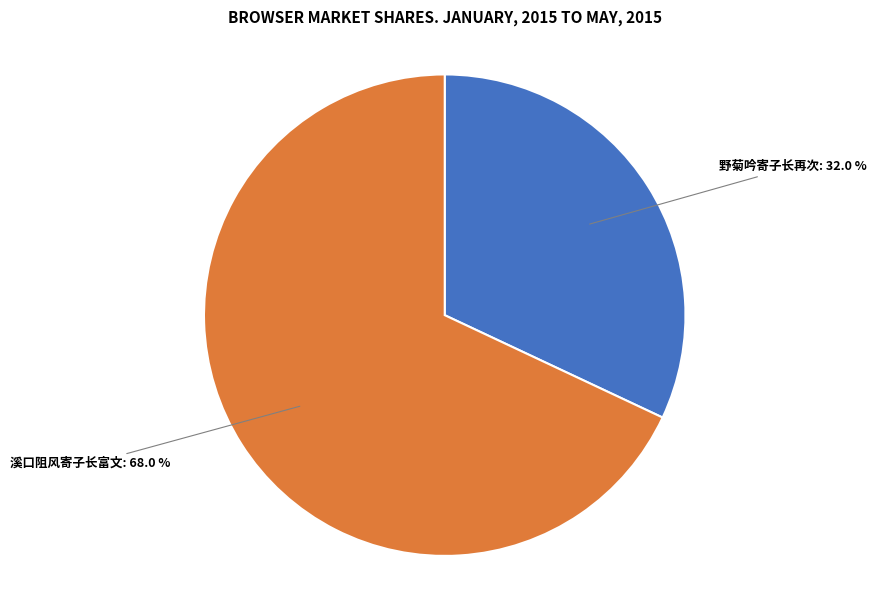

Is there a majority slice in this chart?

Yes